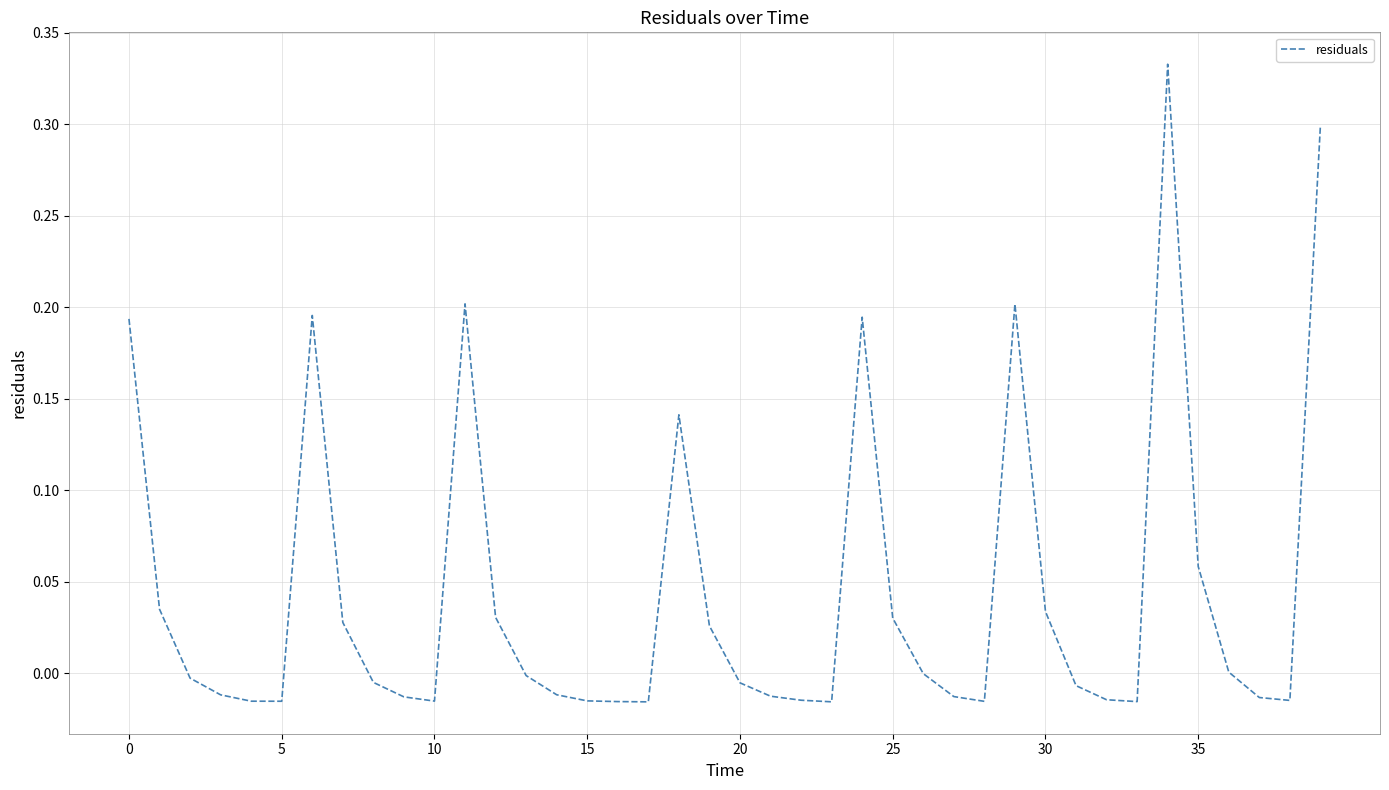

At which category does the chart reach its minimum across all series?

17